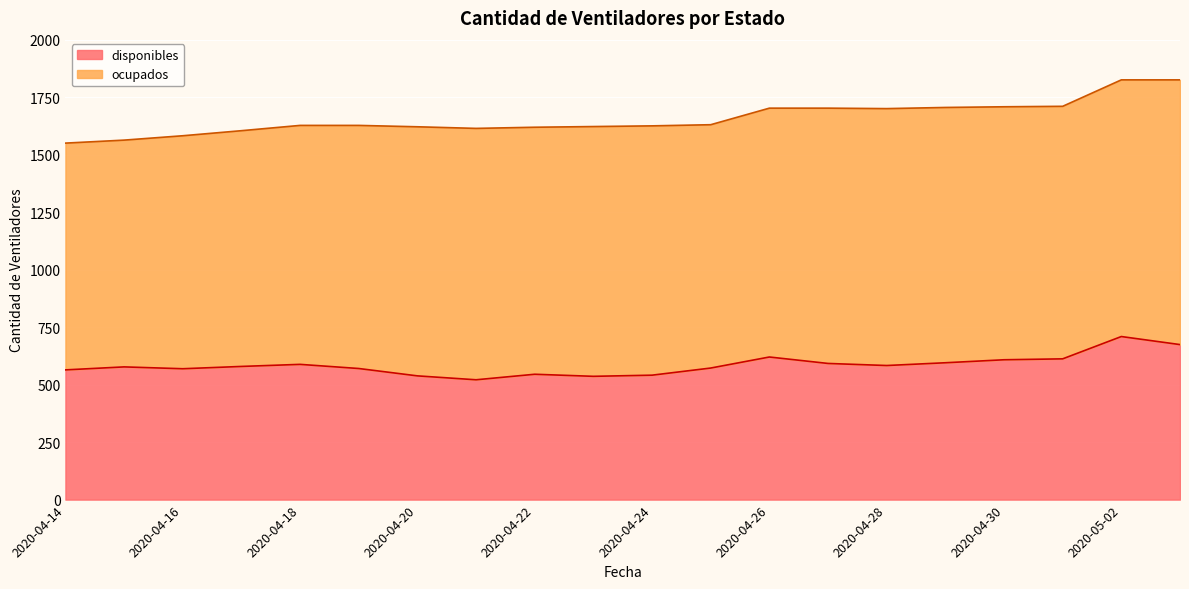

What is the sum of the values at 2020-04-14 and 2020-04-24?

1105